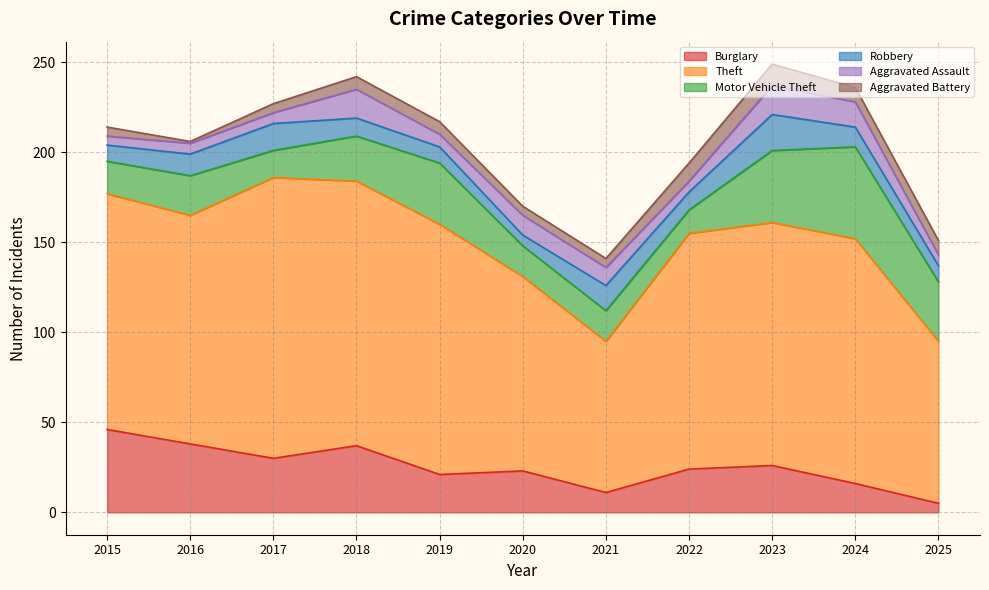

Between 2017 and 2024, which series saw the biggest shift?

Motor Vehicle Theft